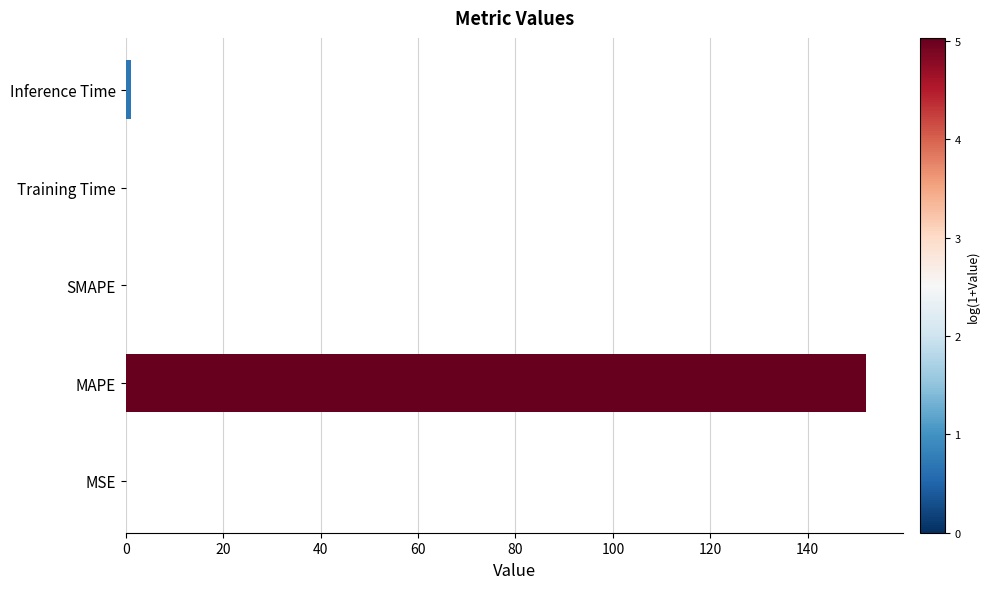

How many distinct data groups are displayed?

1